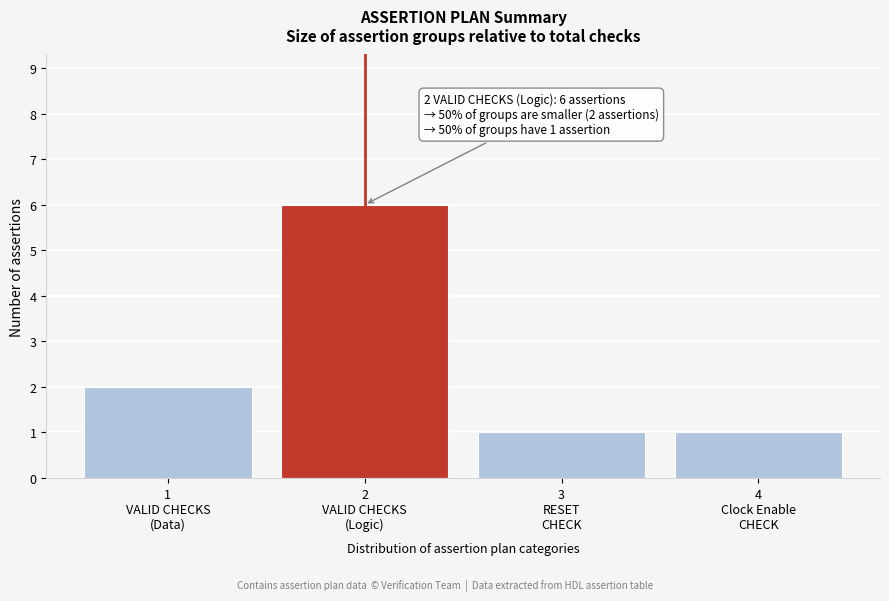

Reading left to right, list all the values displayed in this chart.

2	6	1	1